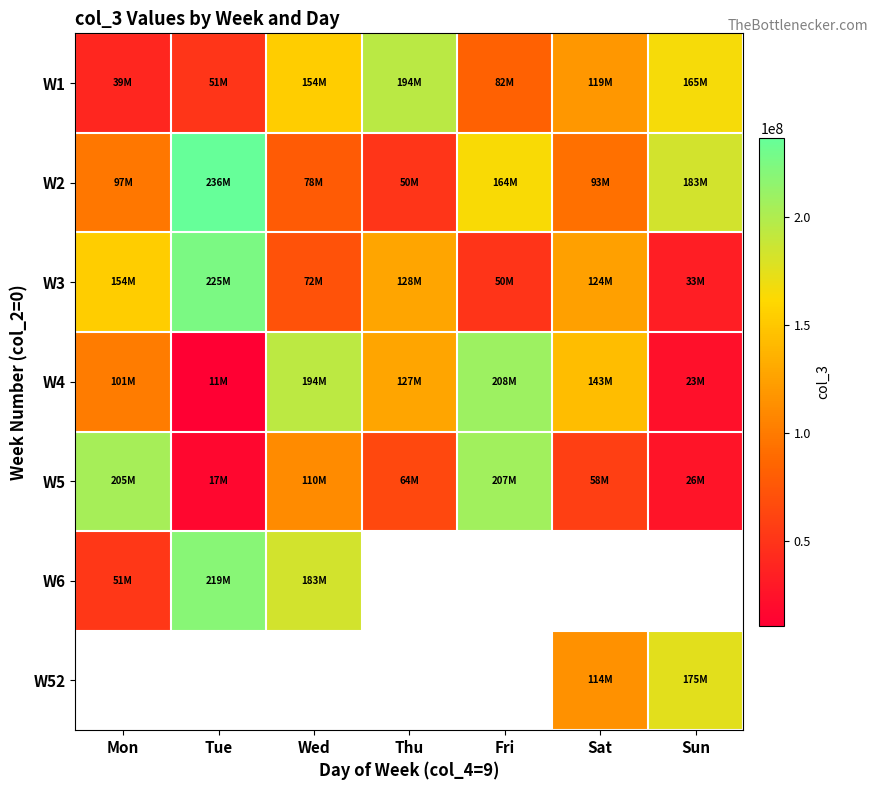

What is the difference between the maximum and minimum values in the W2 series?

185960168.0